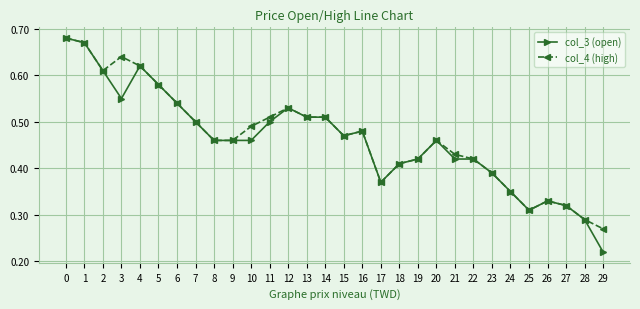

At which category does the chart reach its minimum across all series?

29